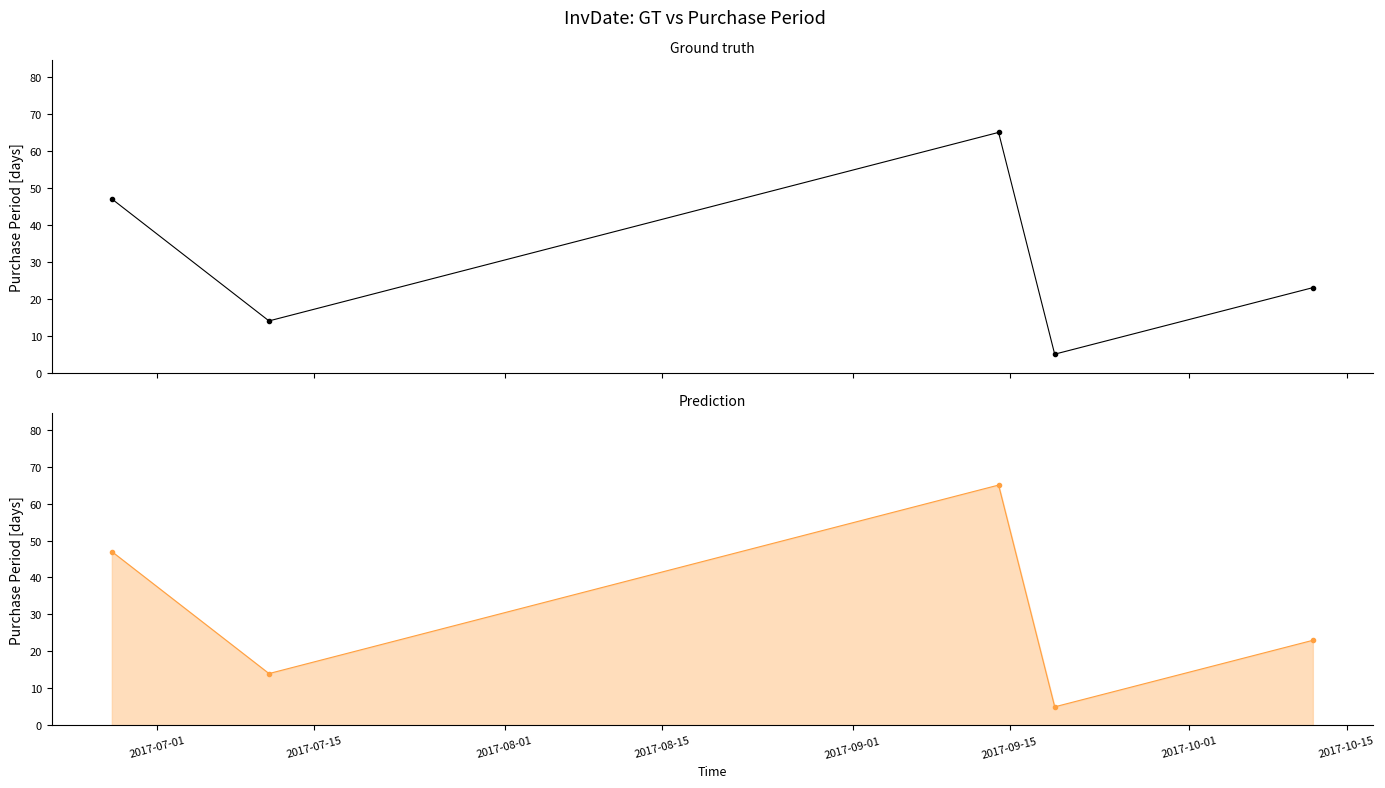

What is the approximate value at 2017-07-01?

47